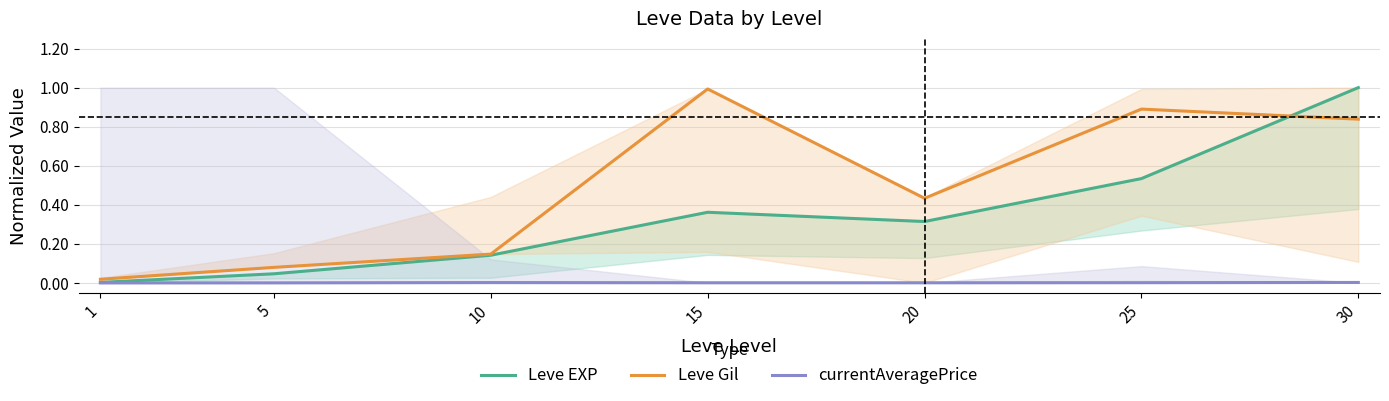

Reading left to right, what are all the values shown in this chart?

Leve EXP: 1=0.0	5=0.0	10=0.1	15=0.4	20=0.3	25=0.5	30=1.0
Leve Gil: 1=0.0	5=0.1	10=0.1	15=1.0	20=0.4	25=0.9	30=0.8
currentAveragePrice: 1=0.0	5=0.0	10=0.0	15=0.0	20=0.0	25=0.0	30=0.0